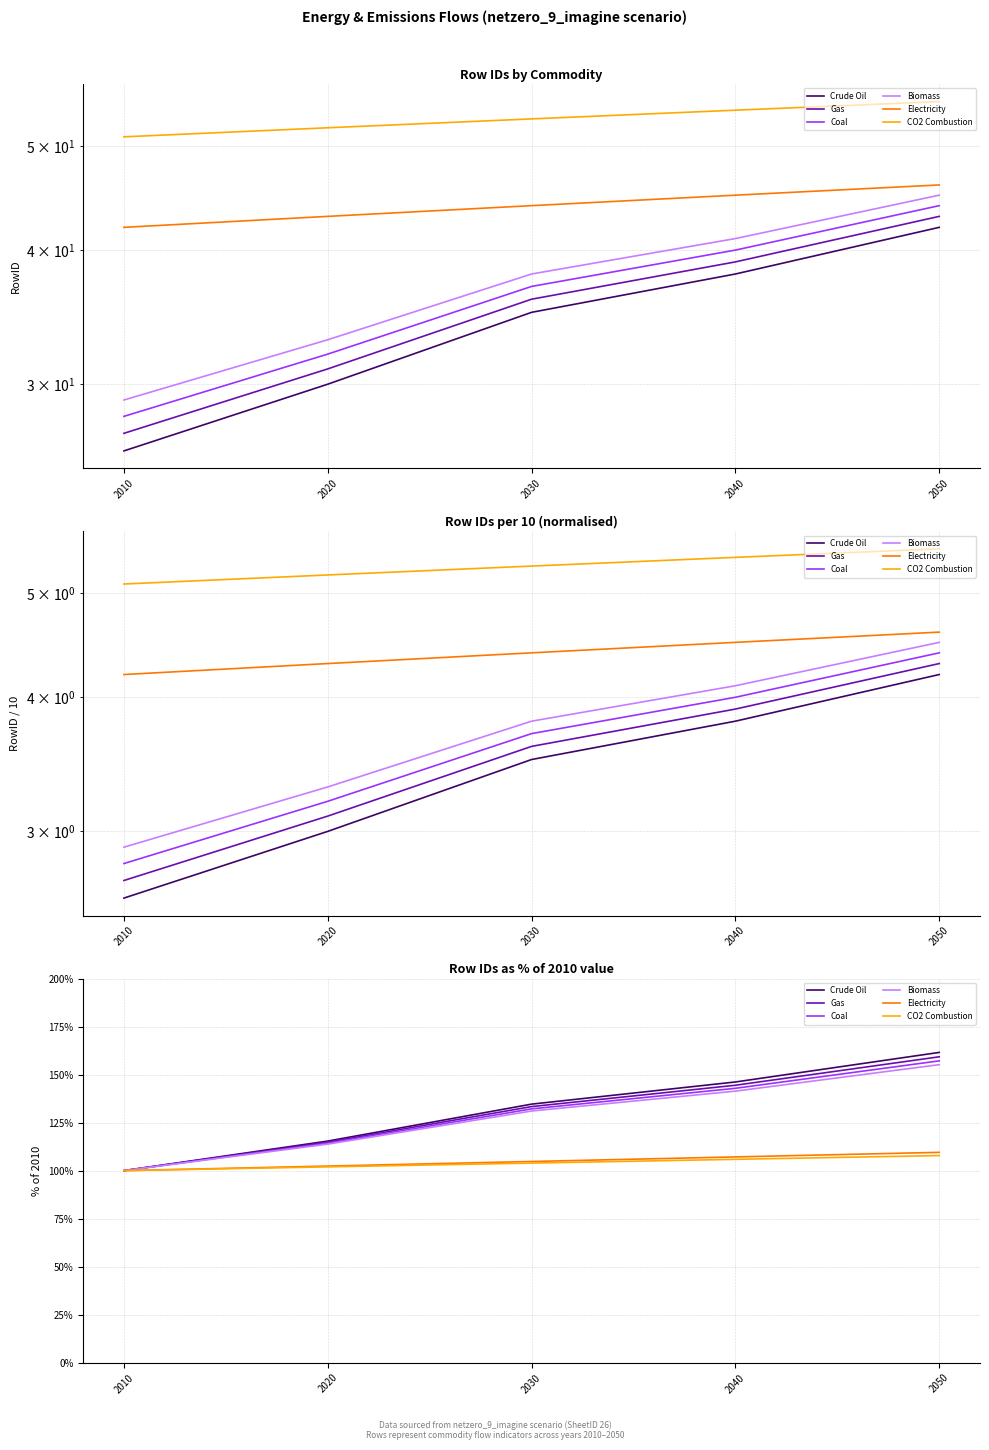

Reading left to right, transcribe all the data shown in this chart.

Crude Oil: 100.0	115.4	134.6	146.2	161.5
Gas: 100.0	114.8	133.3	144.4	159.3
Coal: 100.0	114.3	132.1	142.9	157.1
Biomass: 100.0	113.8	131.0	141.4	155.2
Electricity: 100.0	102.4	104.8	107.1	109.5
CO2 Combustion: 100.0	102.0	103.9	105.9	107.8